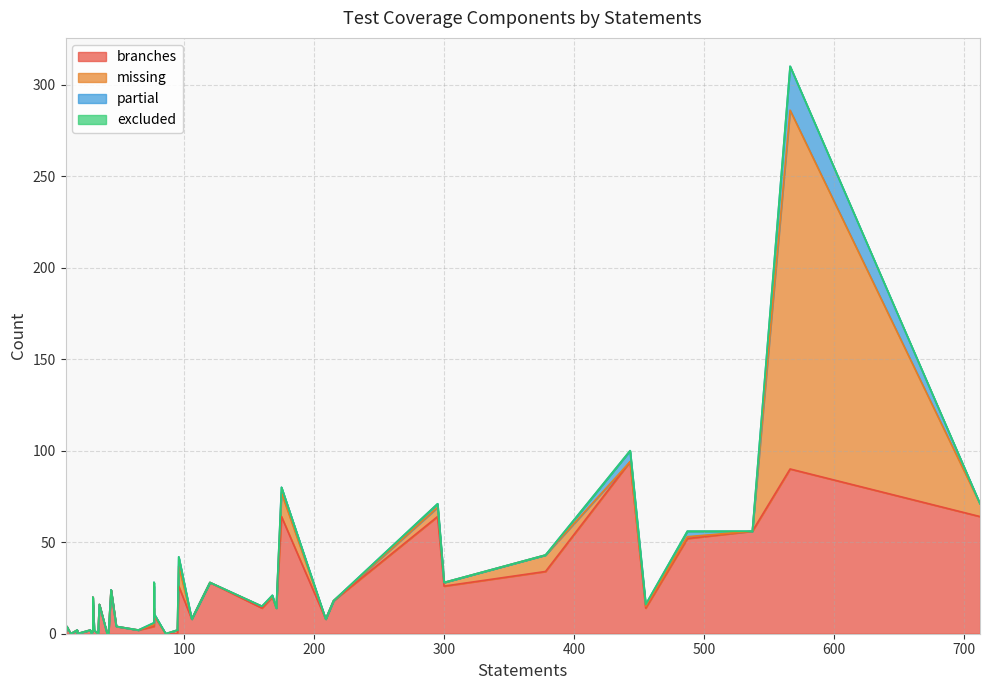

What is the value of the branches point at the 27th from the left?

24